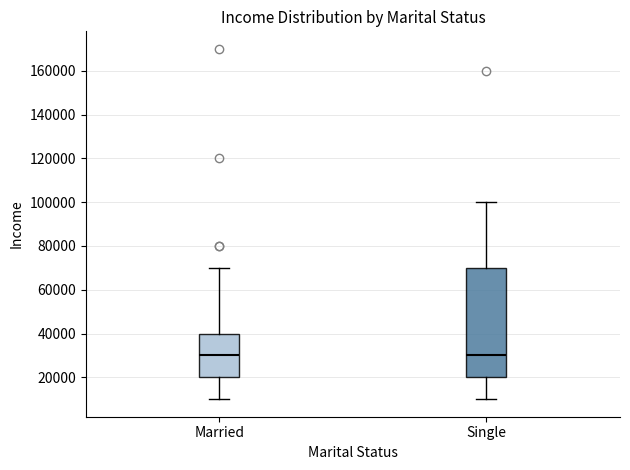

Reading left to right, read every box against the y-axis: the position of its median line, the range the box covers, and the ends of its whiskers. The values are not printed on the chart, so give them approximately, as read against the axis.

Married: median 30000, box 20000 to 40000, whiskers 10000 to 70000
Single: median 30000, box 20000 to 70000, whiskers 10000 to 100000